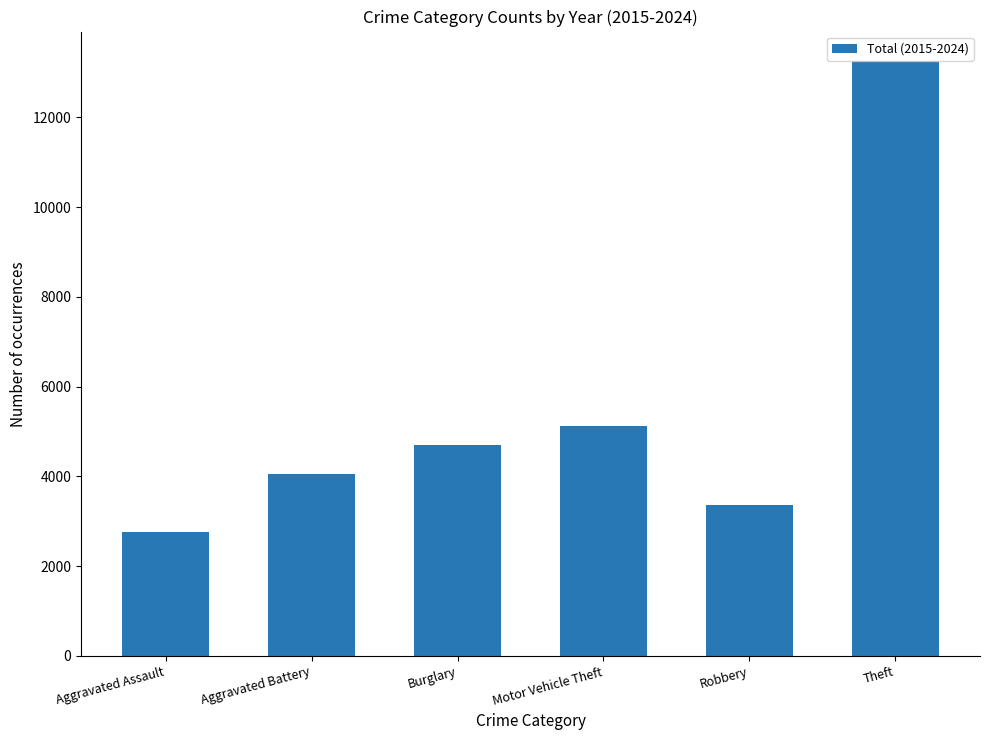

Where is the data nearest to the value 8006?

Motor Vehicle Theft